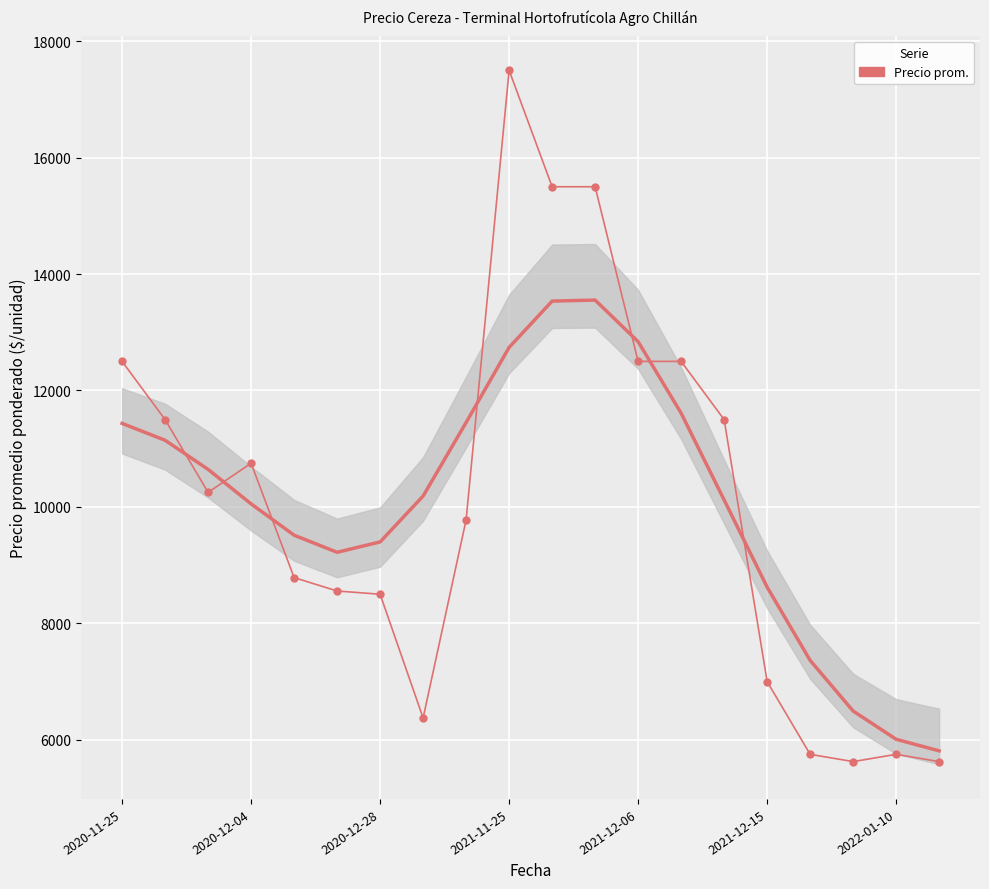

What is the greatest value displayed?

17500